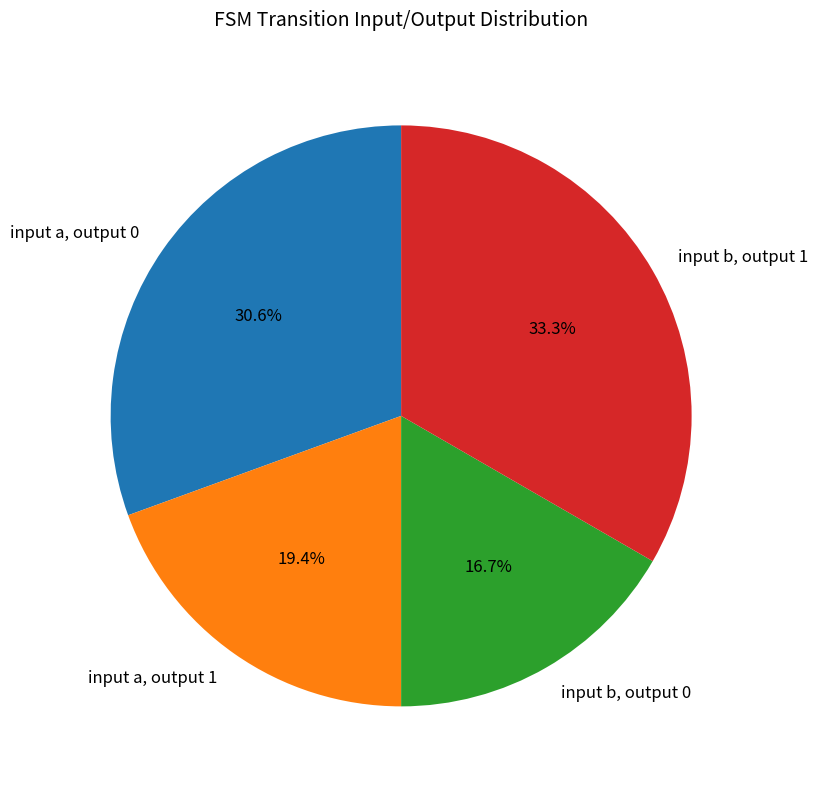

Count the number of slices in the pie.

4